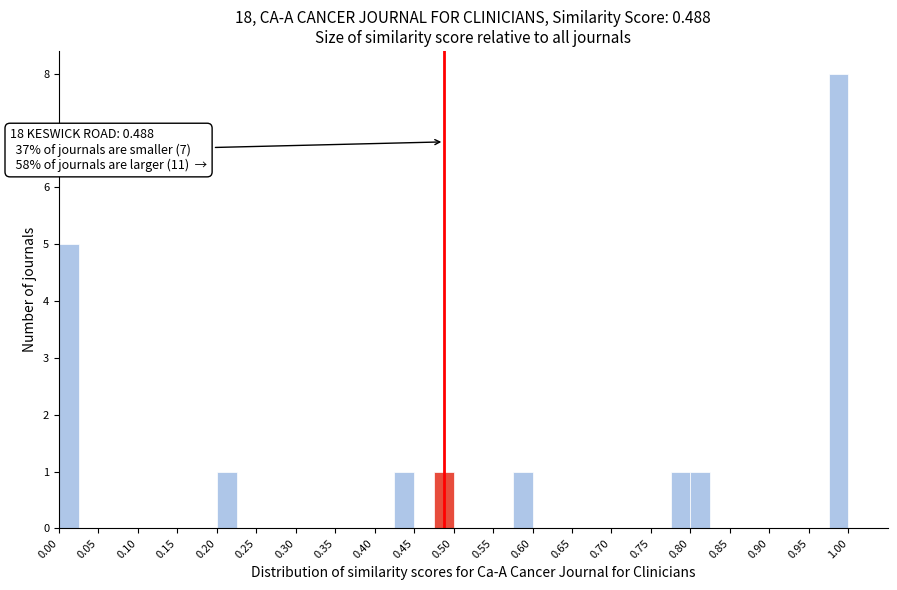

Over which range of the x-axis is the bar tallest?

0.975 to 1.000